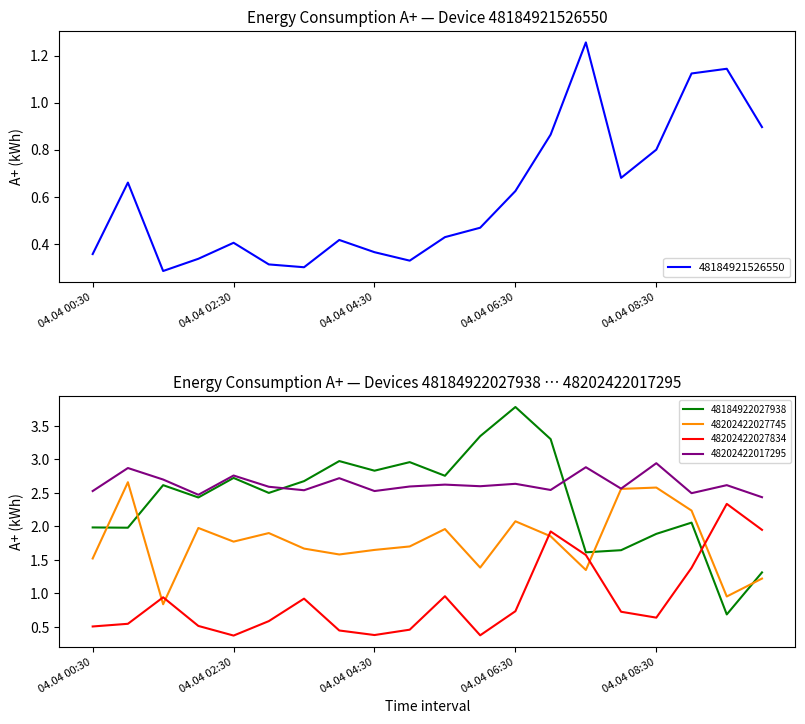

Which series has the widest spread of values?

48184922027938